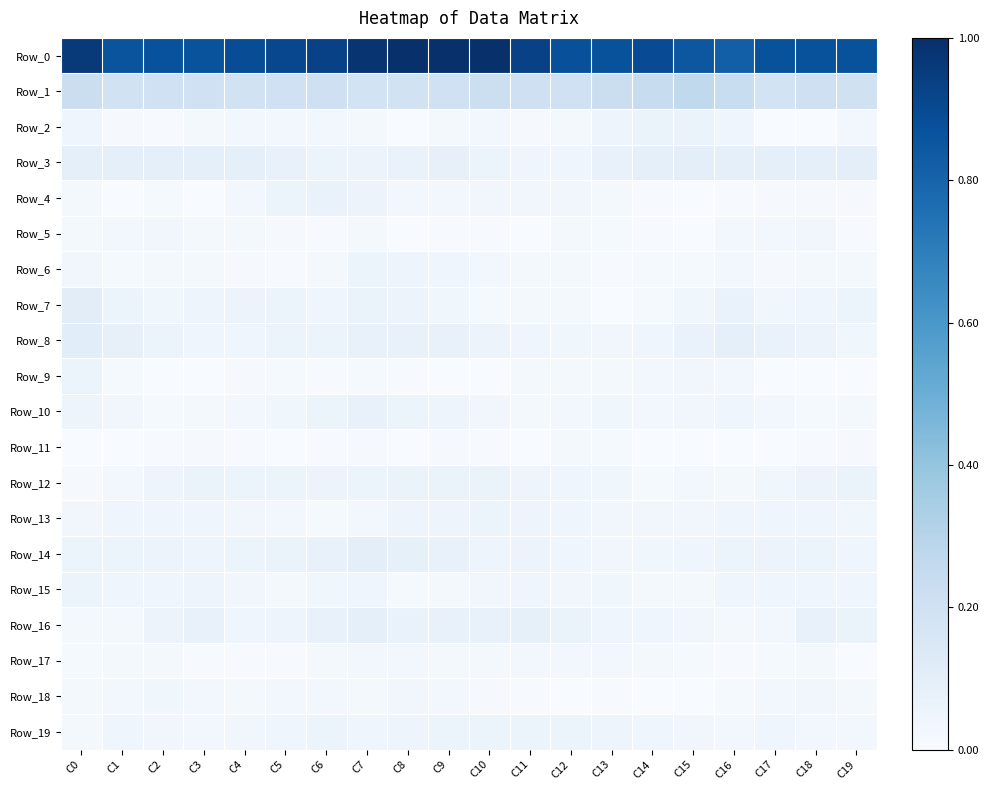

Which series has the largest total across all categories?

Row_0